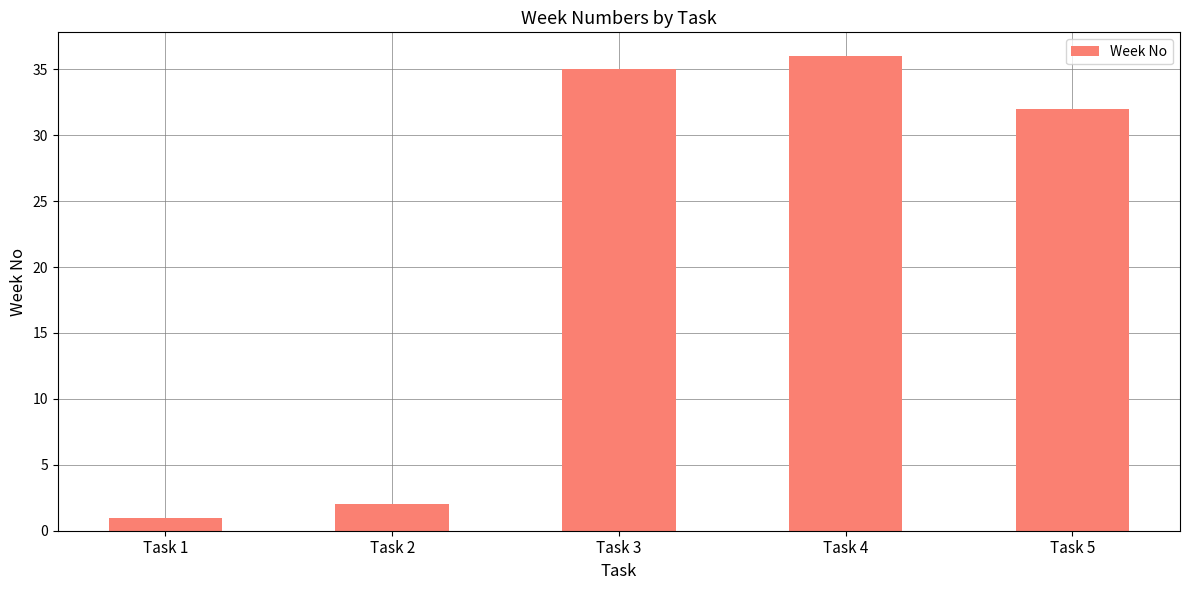

Rank the categories by value from highest to lowest.

Task 4, Task 3, Task 5, Task 2, Task 1